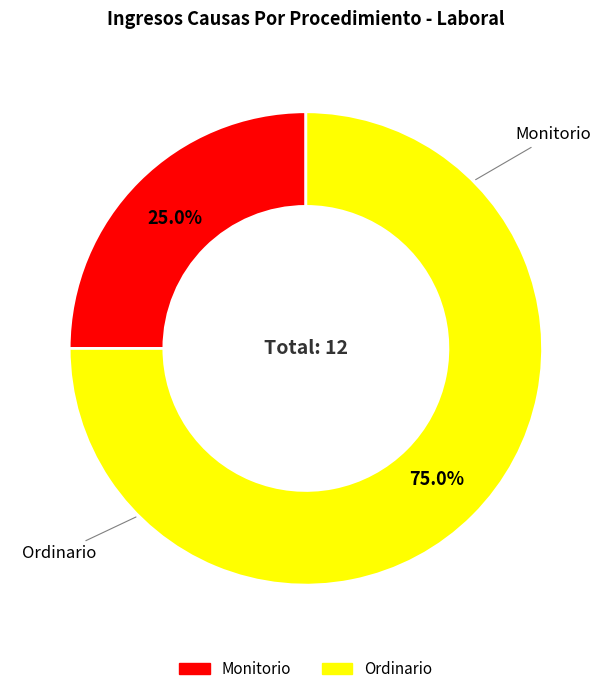

To the nearest percent, what percentage of the pie is Ordinario?

75%